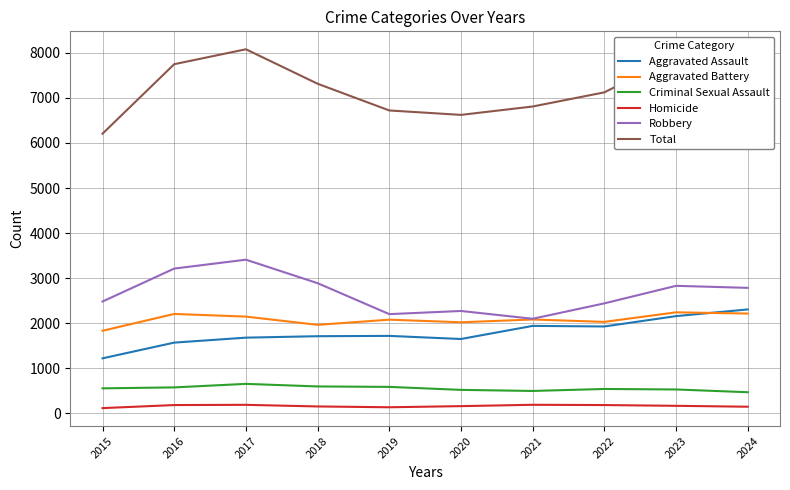

Between 2017 and 2022, which series saw the biggest shift?

Robbery